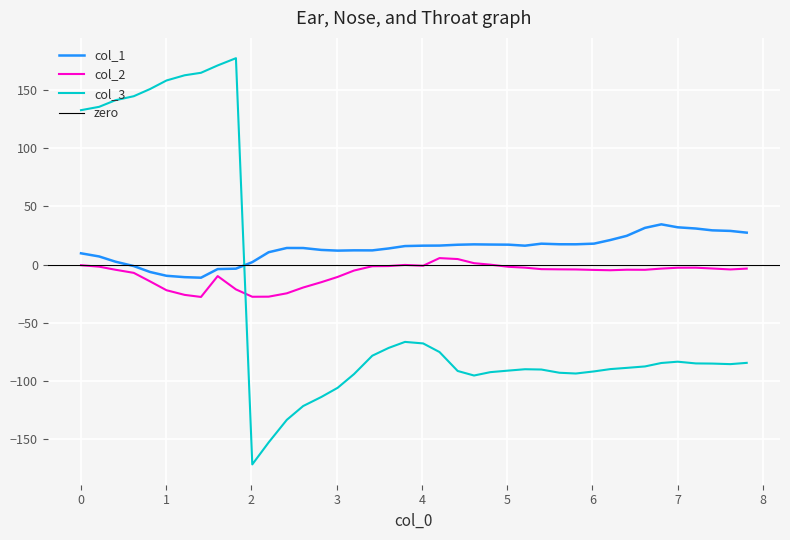

How many interior local valleys does the col_2 series have?

6